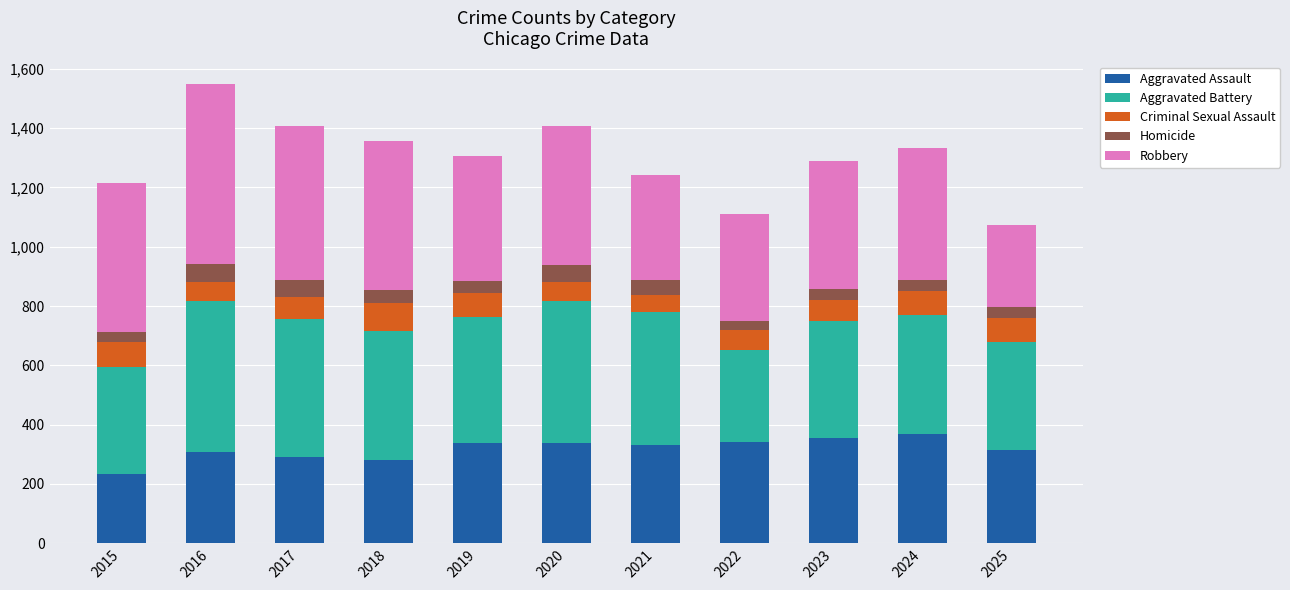

What is the maximum value for Aggravated Assault?

369